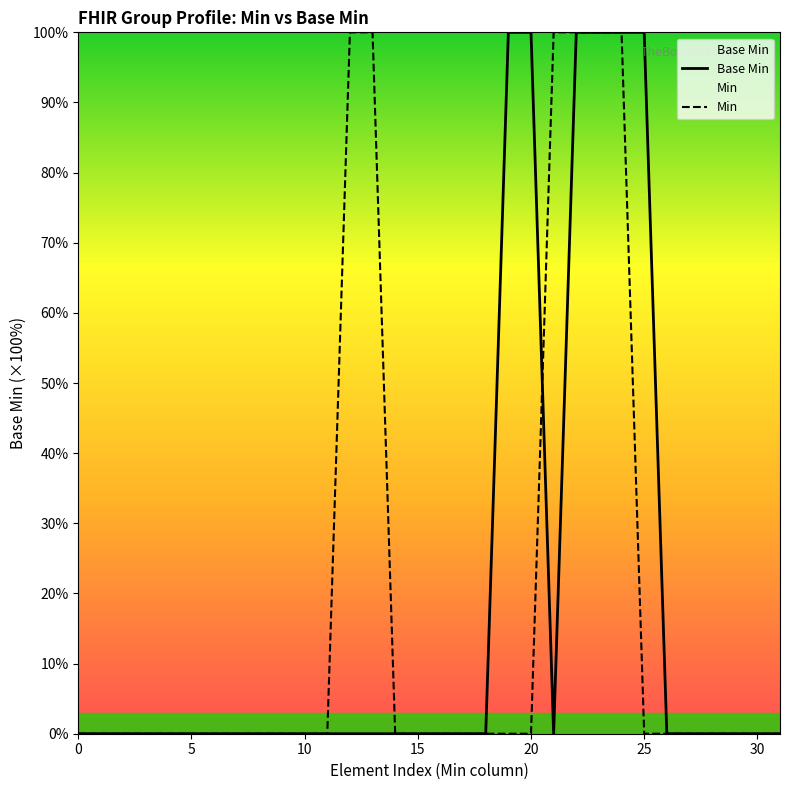

List the series in order of their peak value, lowest first.

Base Min, Min